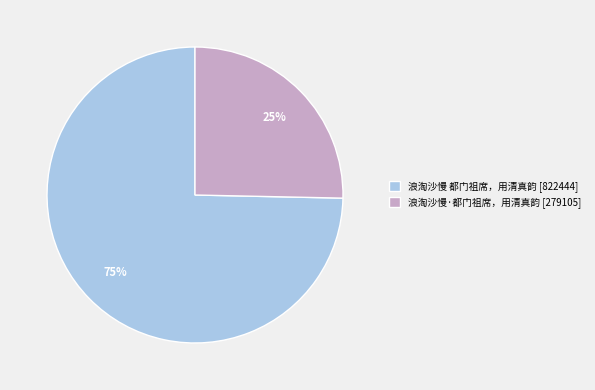

To the nearest percent, what is the average slice percentage?

50%